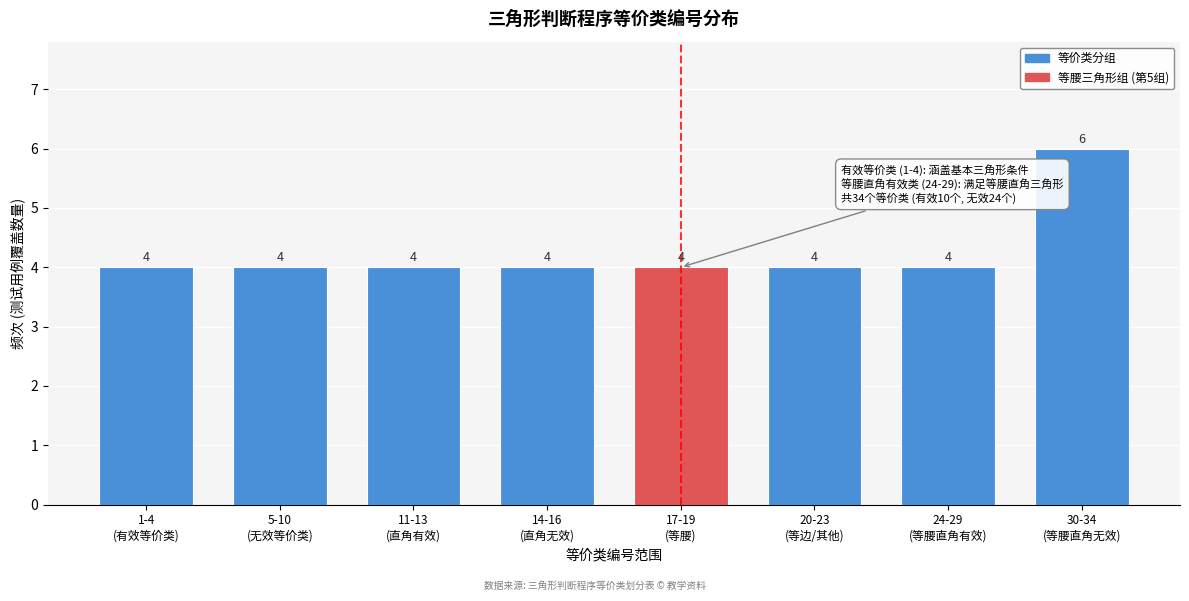

Reading left to right, list all the values displayed in this chart.

4	4	4	4	4	4	4	6